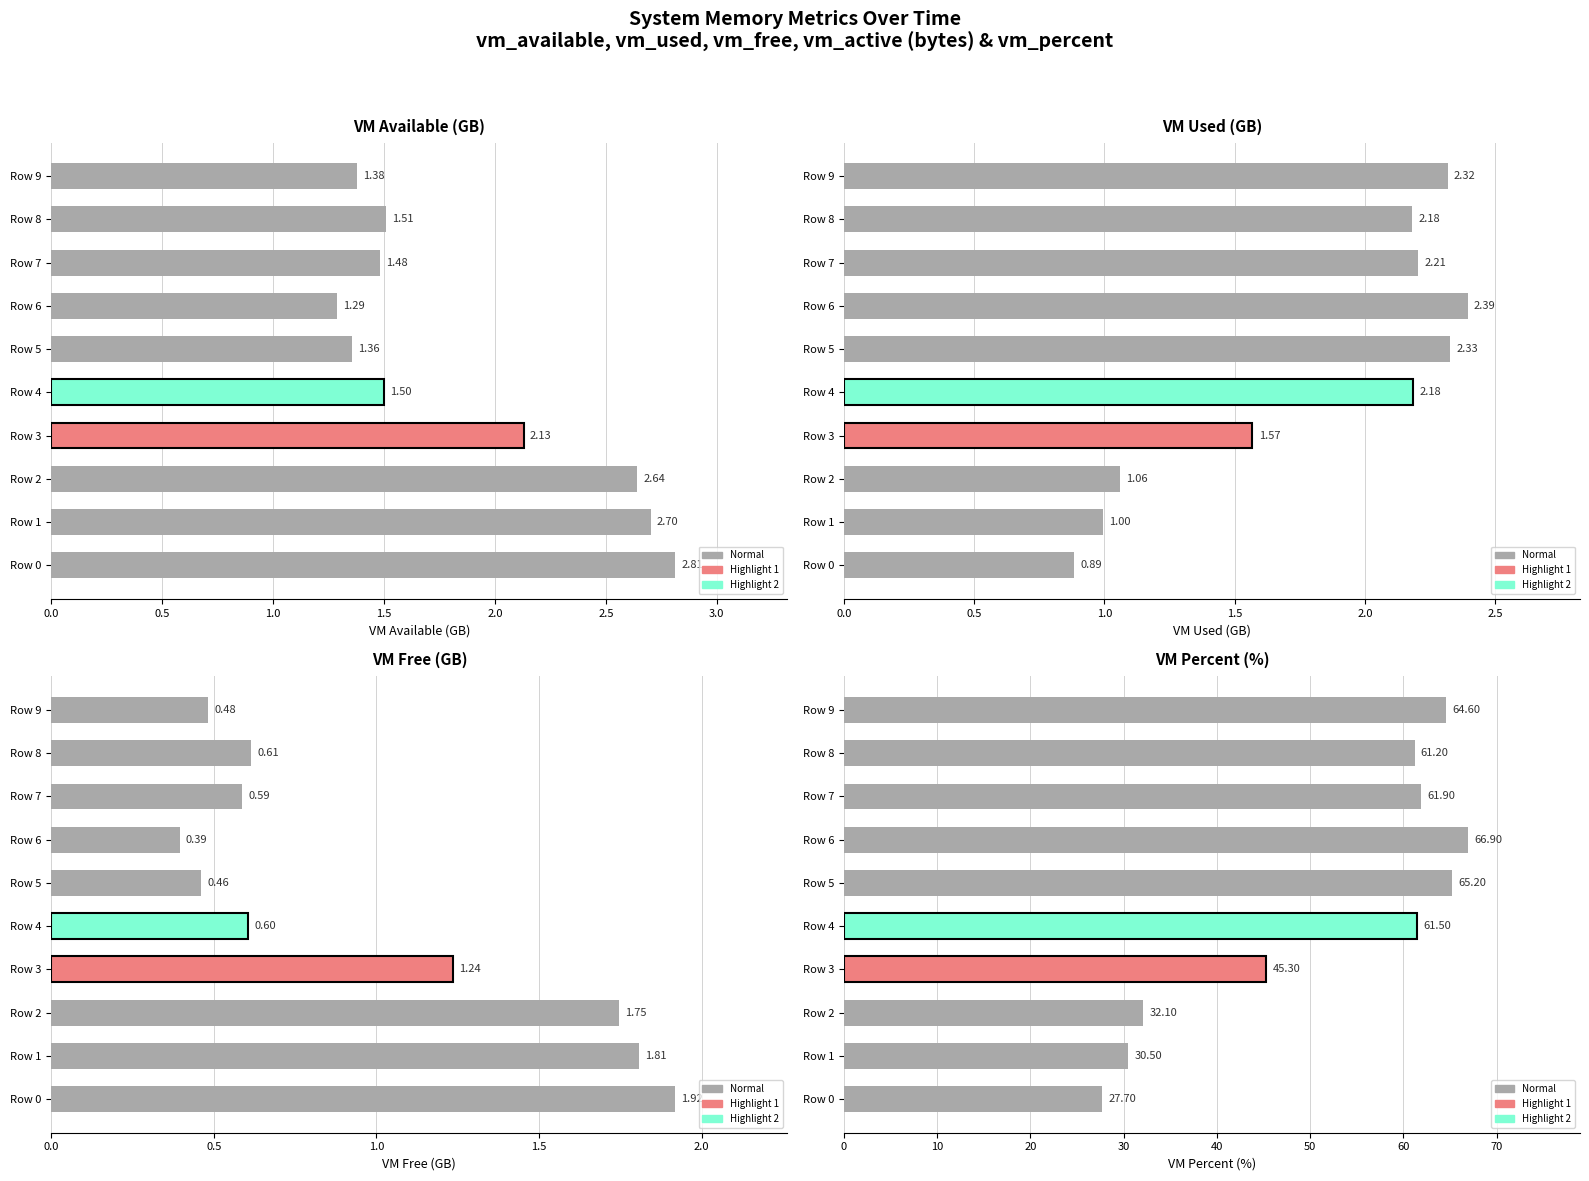

What is the highest value of the vm_used series?

2.4